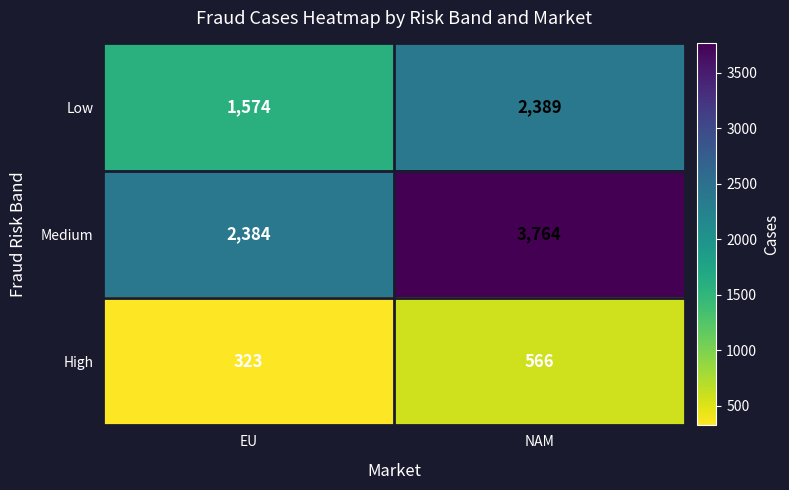

Reading left to right, extract all data points from this chart.

Low: 1574	2389
Medium: 2384	3764
High: 323	566